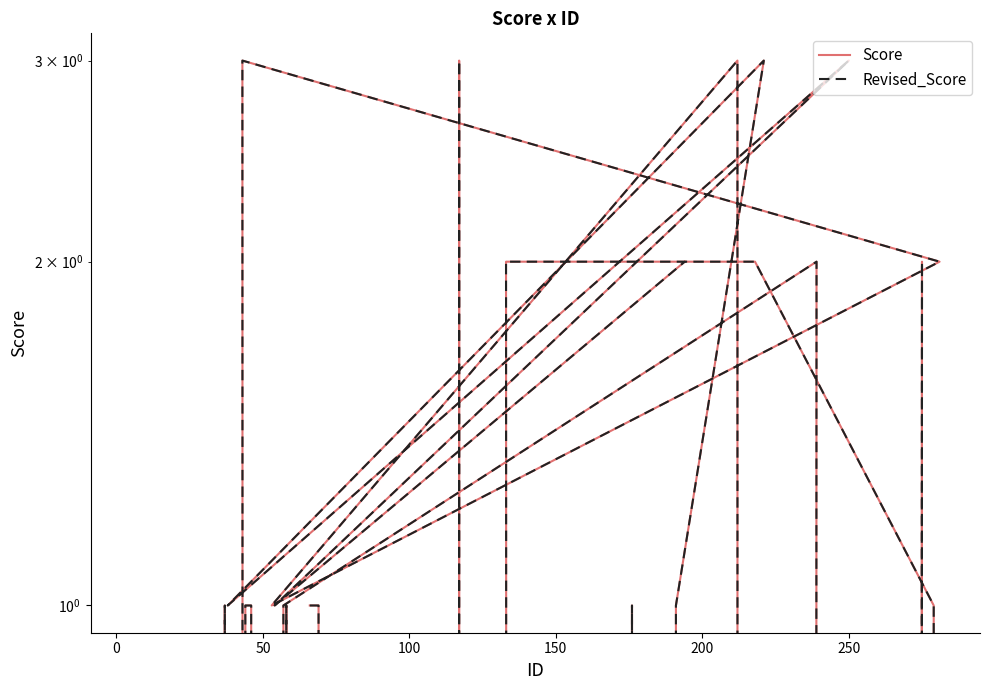

What is the label of the 34th point from the right?

250